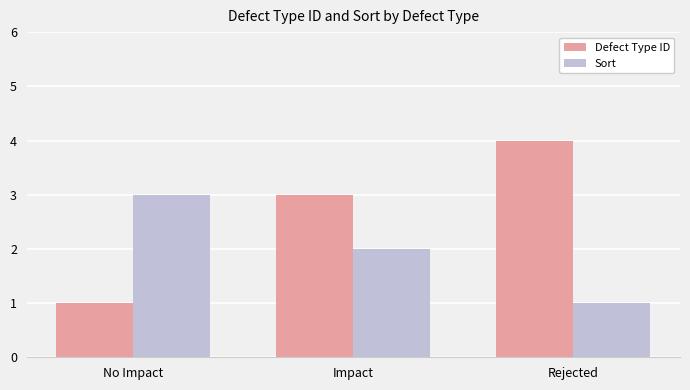

Which series changed the most between No Impact and Rejected?

Defect Type ID